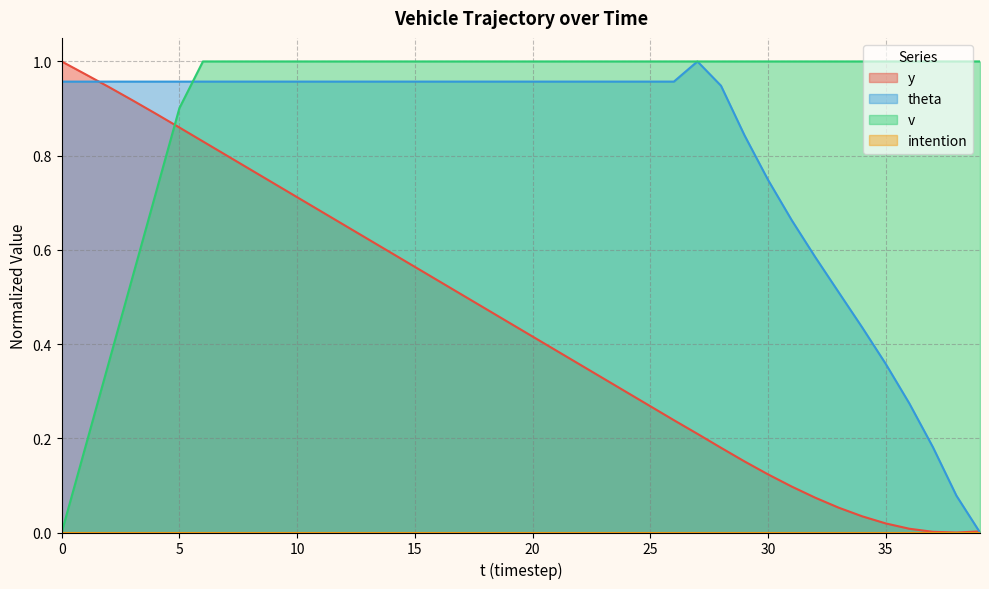

How many lines are shown in the chart?

4